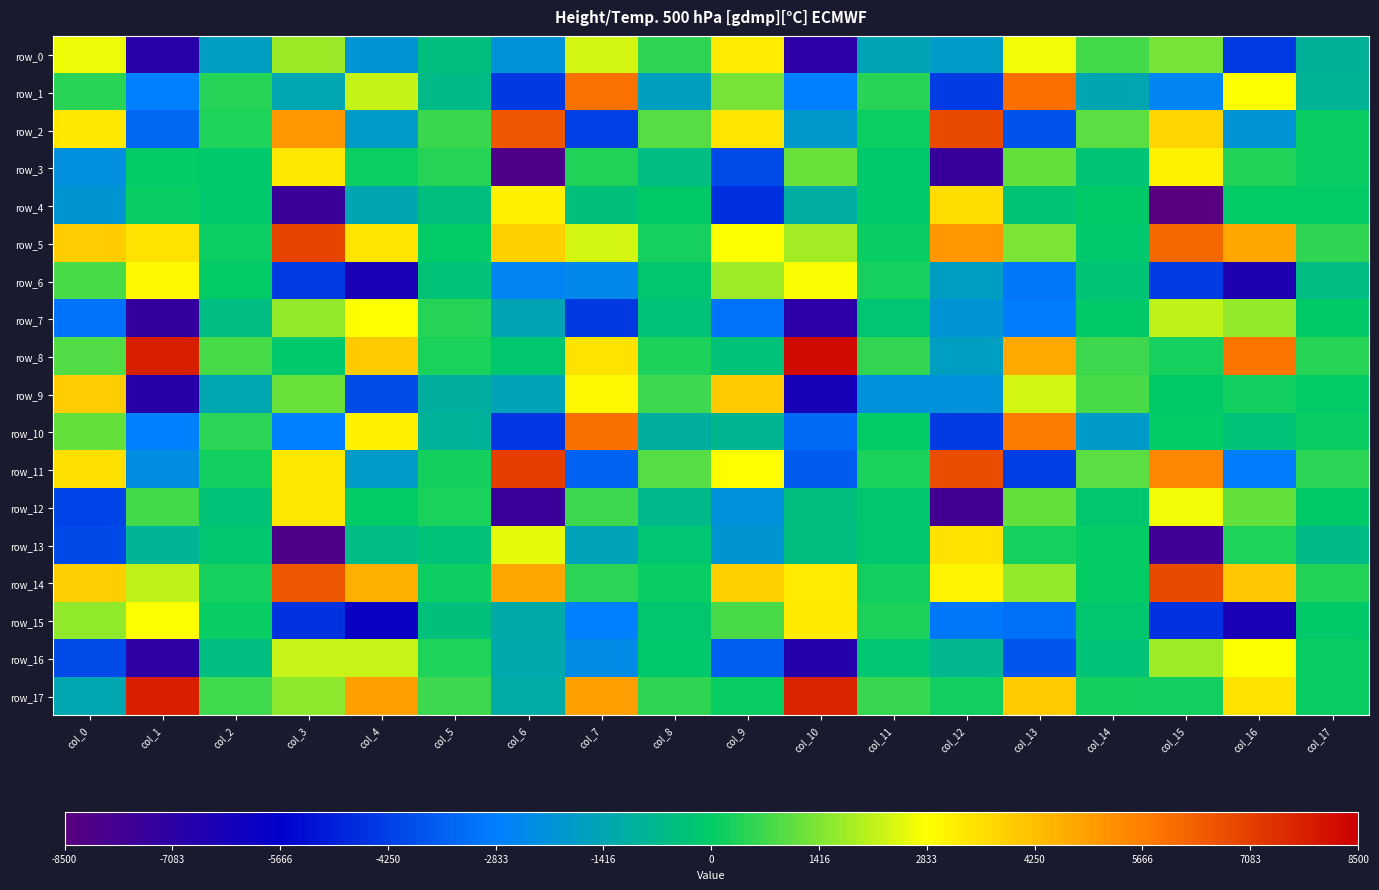

At col_12, list the series in order from largest to smallest.

row_2, row_11, row_5, row_4, row_13, row_14, row_17, row_16, row_8, row_6, row_0, row_7, row_9, row_15, row_1, row_10, row_3, row_12